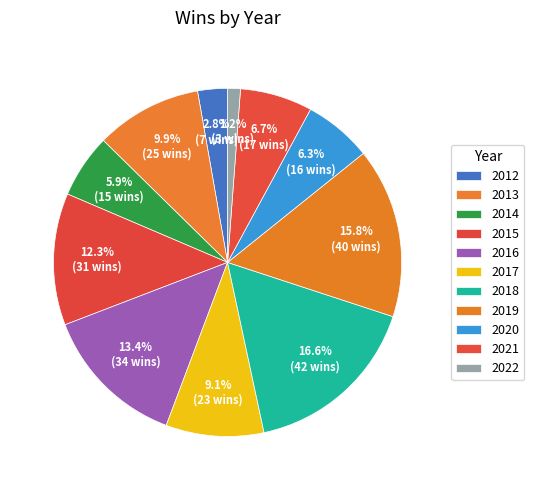

Does 2022 represent more than half of the total?

No